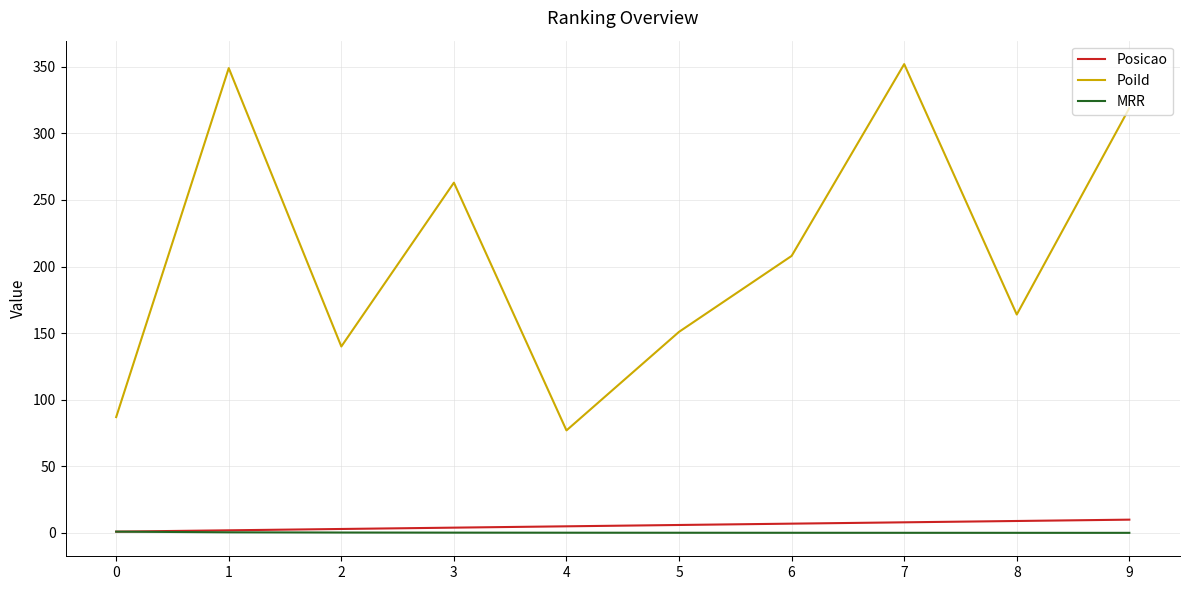

How many series are shown in this chart?

3